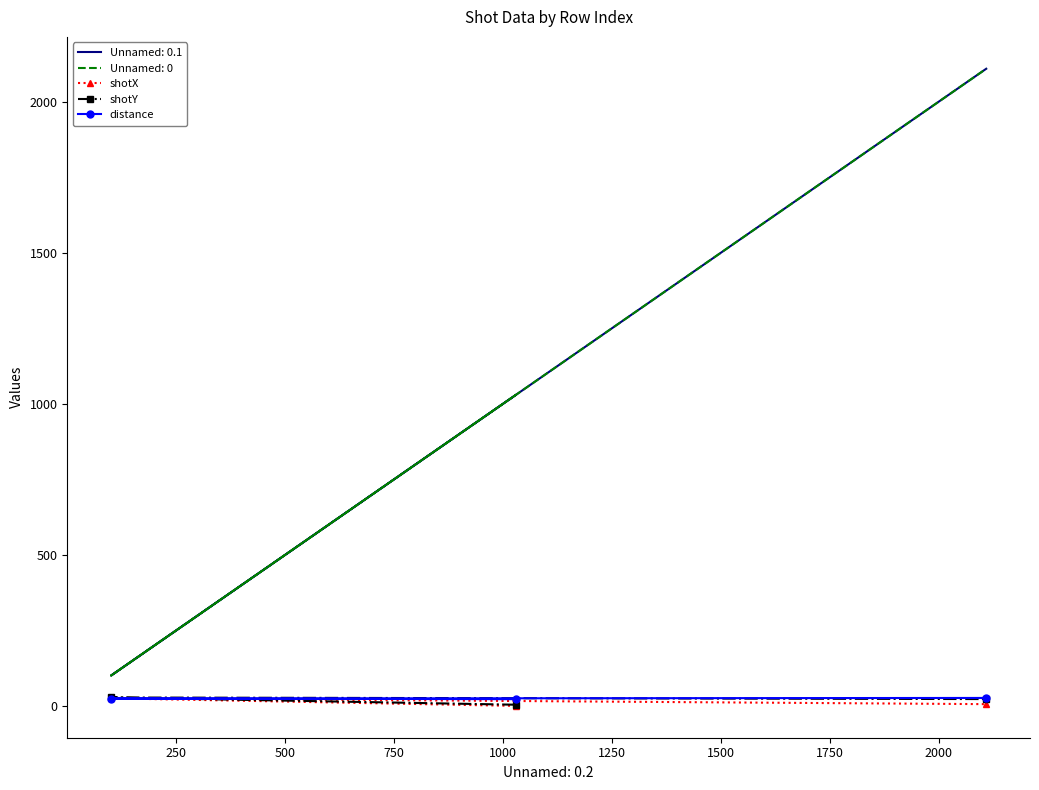

What is the minimum value shown in the chart?

0.8